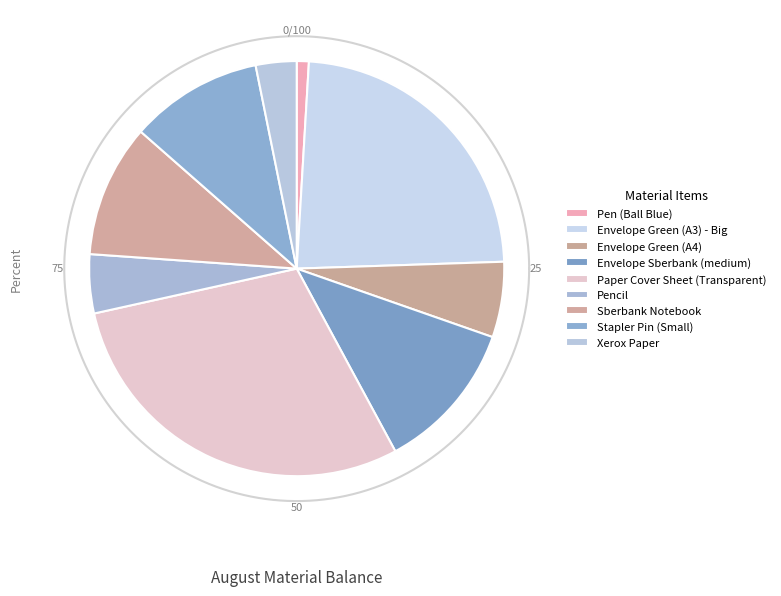

To the nearest percent, what percentage of the pie is Pen (Ball Blue)?

1%